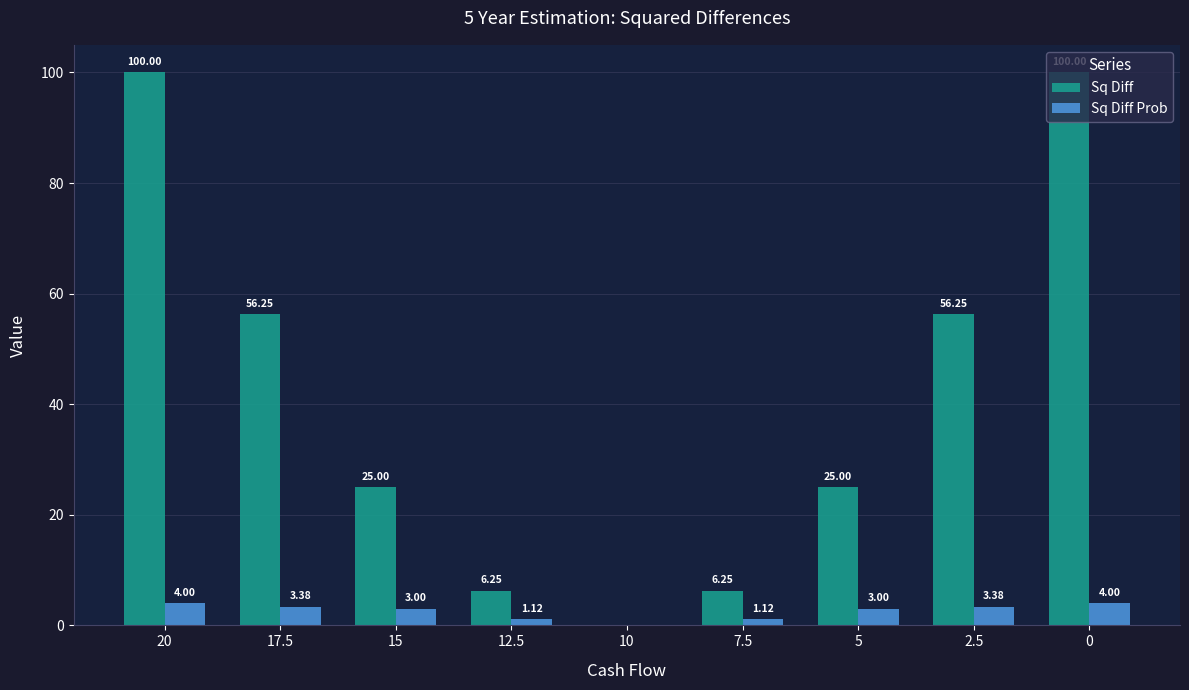

Which series has the largest total across all categories?

Sq Diff